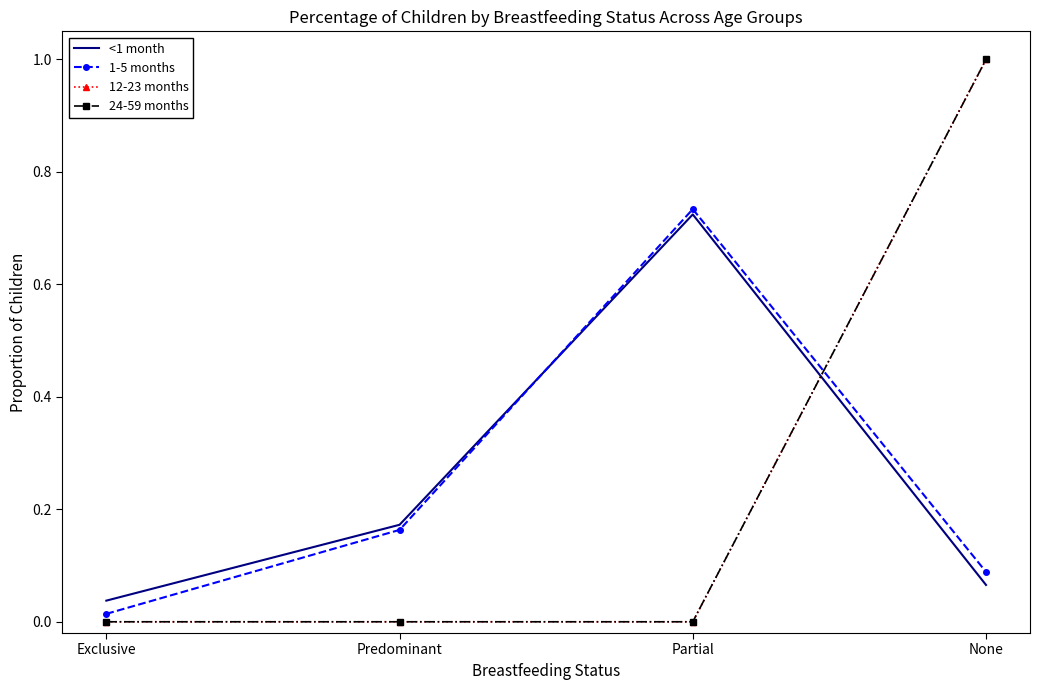

List the labels in order of 12-23 months value, largest first.

None, Exclusive, Predominant, Partial